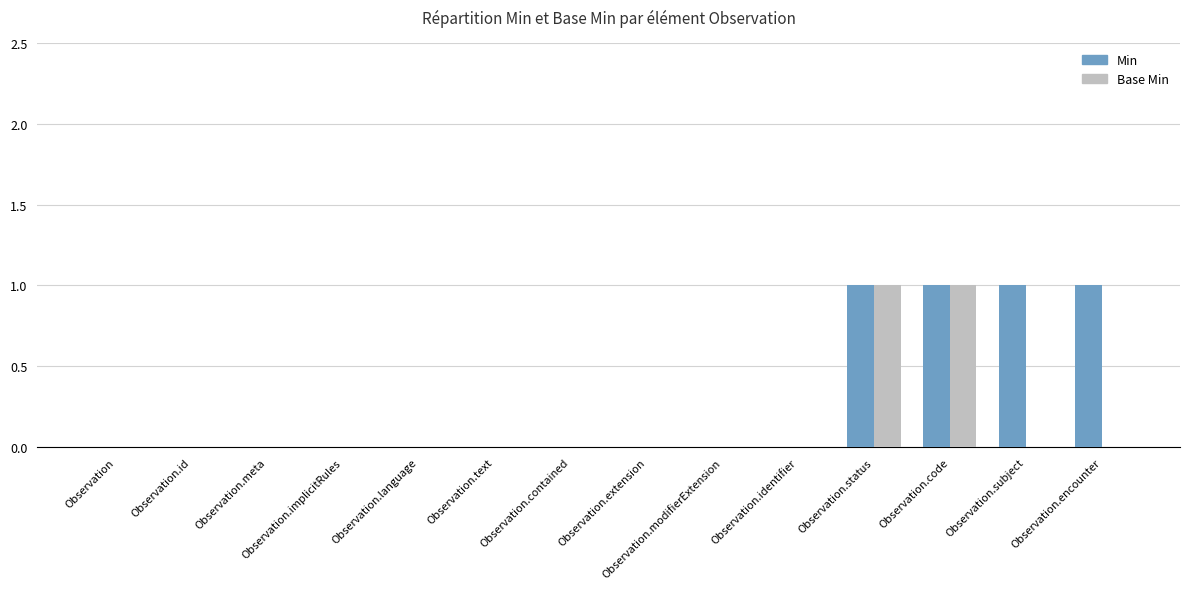

What is the sum of all Min values?

4